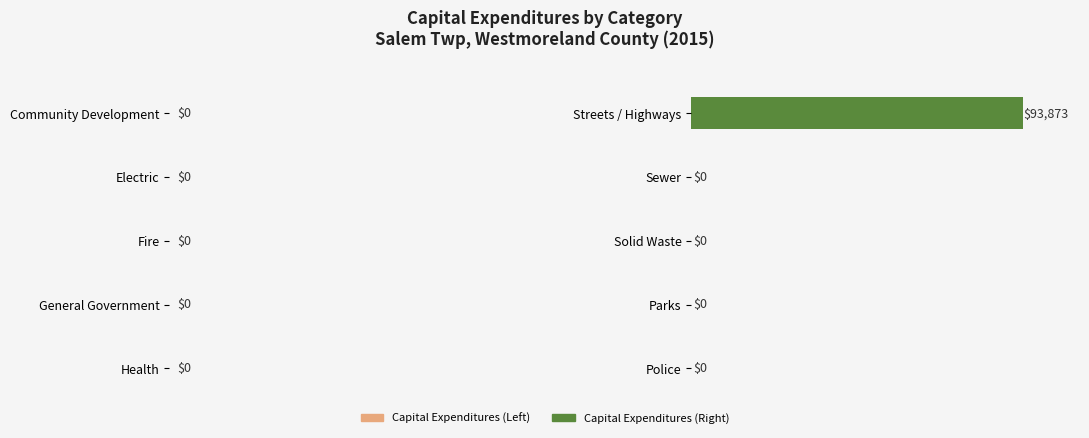

True or false: the data shows -50204 at Solid Waste.

False